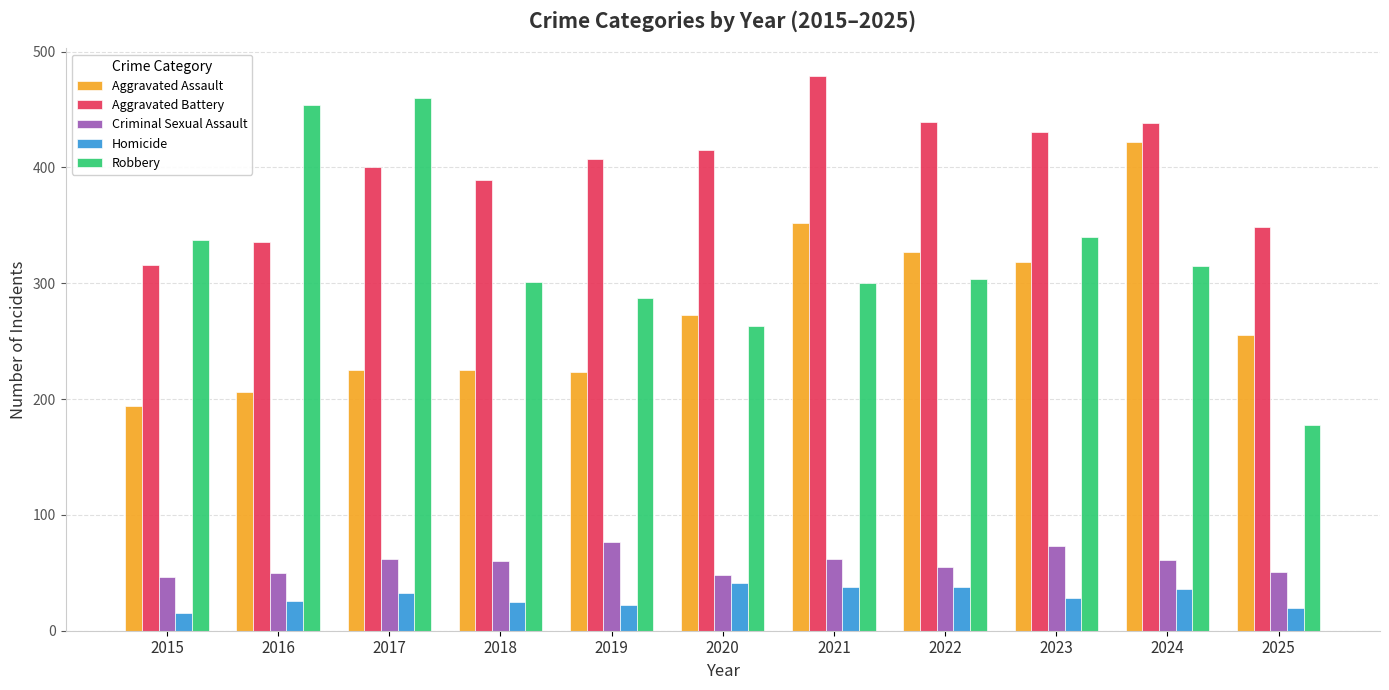

Are the bars horizontal?

No